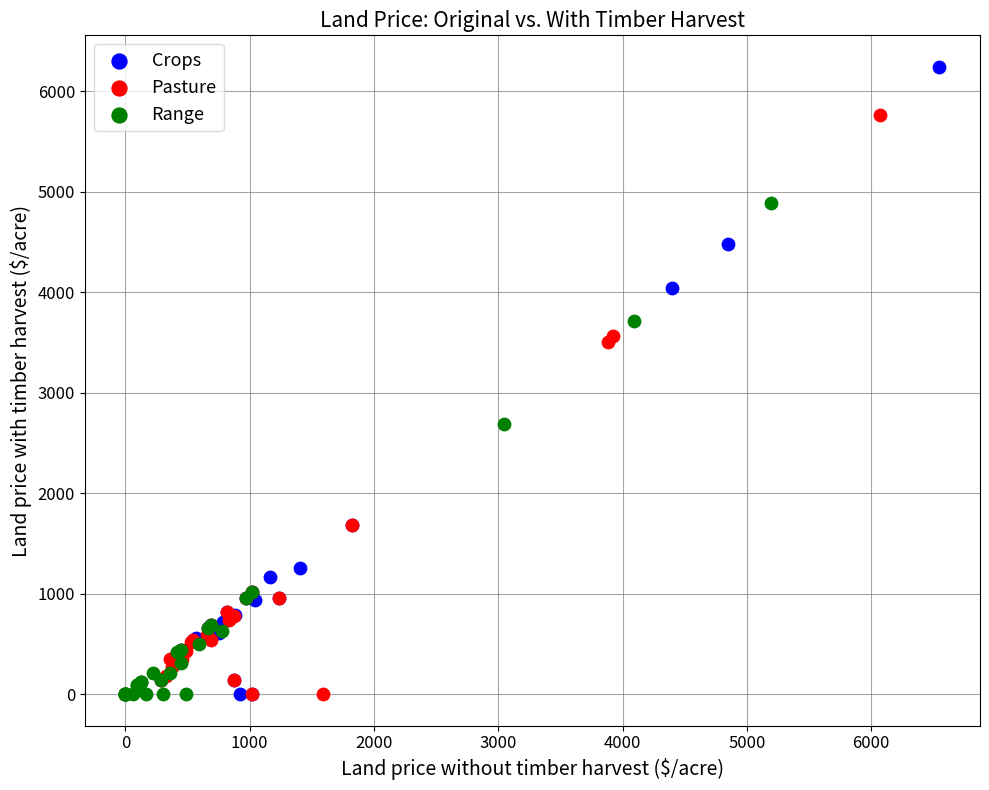

Which series has the widest spread of Y values?

Crops